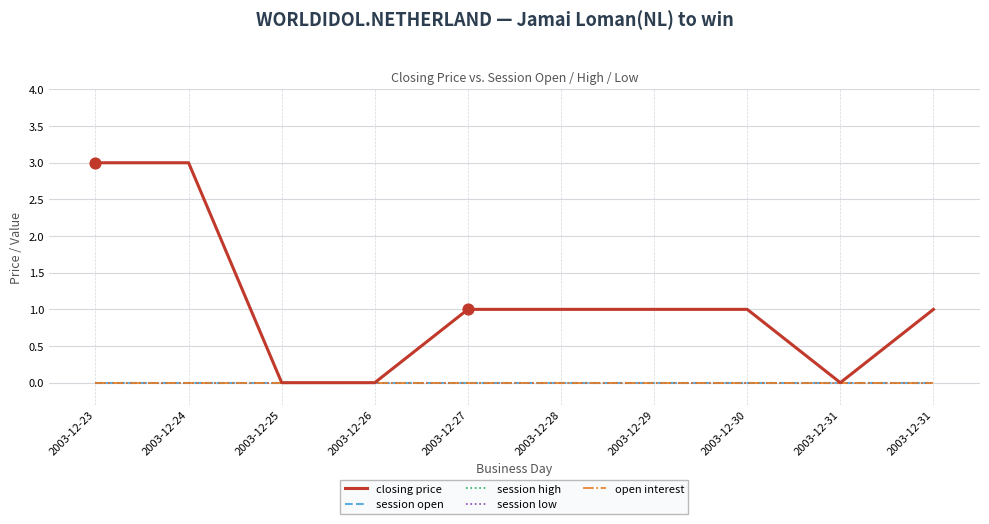

Is the value of session high at 2003-12-27 greater than the value of closing price at 2003-12-23?

No